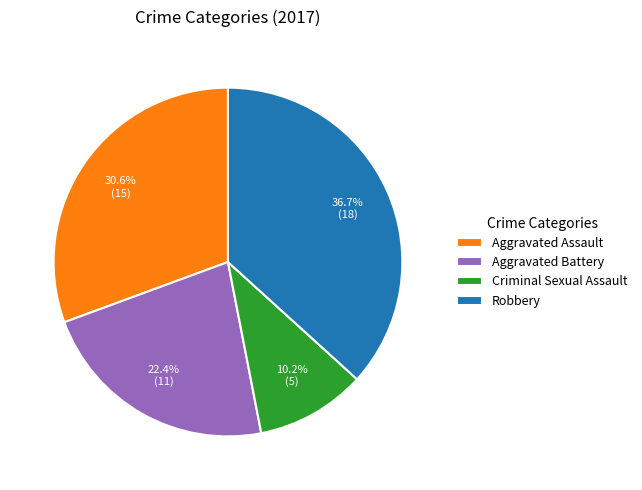

Approximately how many times larger is the value at Criminal Sexual Assault compared to Aggravated Battery?

0.5